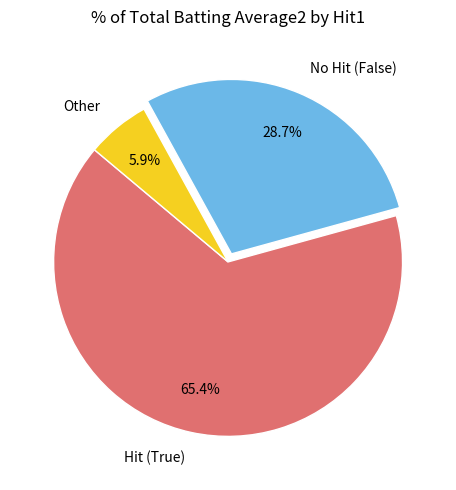

Does any single category account for the majority?

Yes